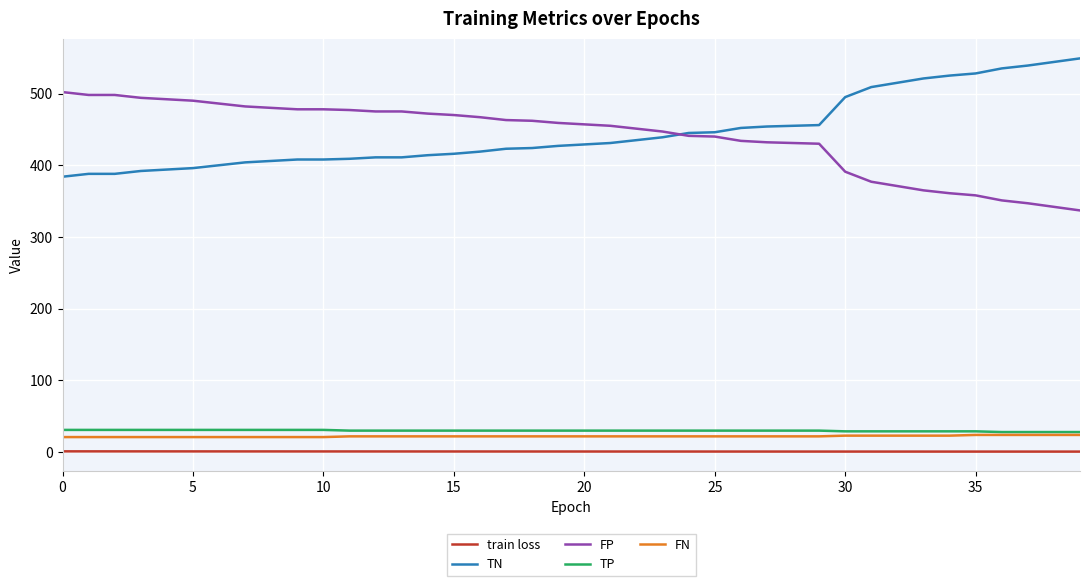

What is the greatest value displayed?

549.0